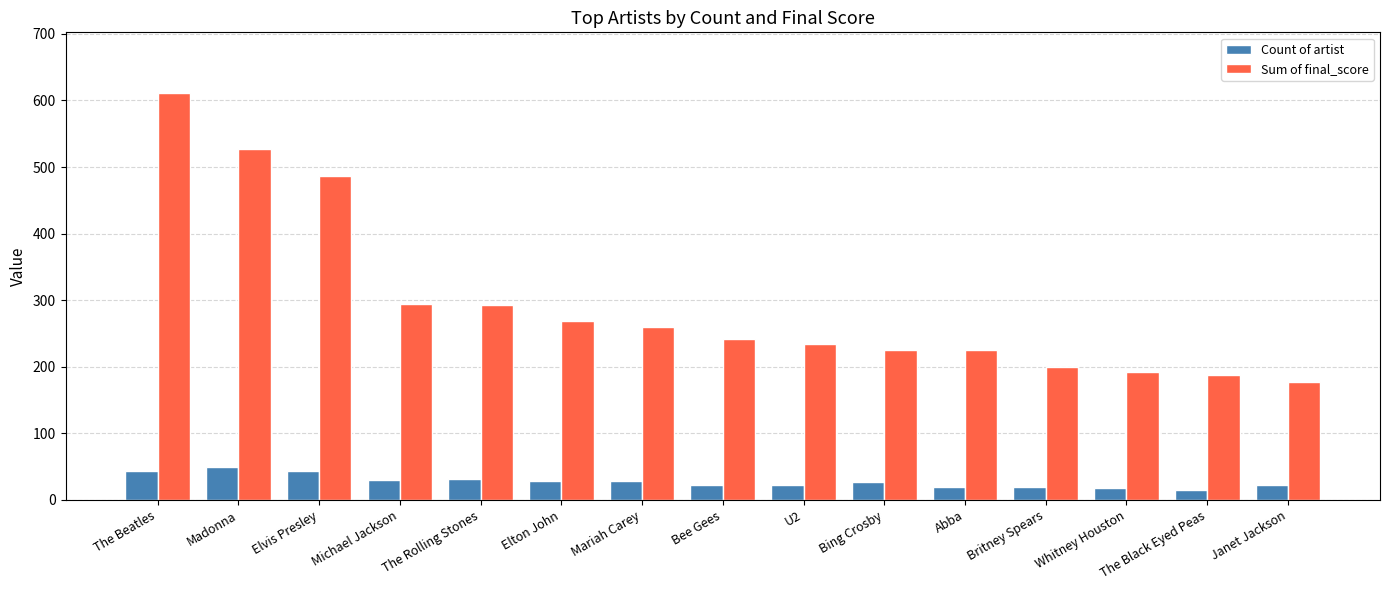

Which series has the widest spread of values?

Sum of final_score